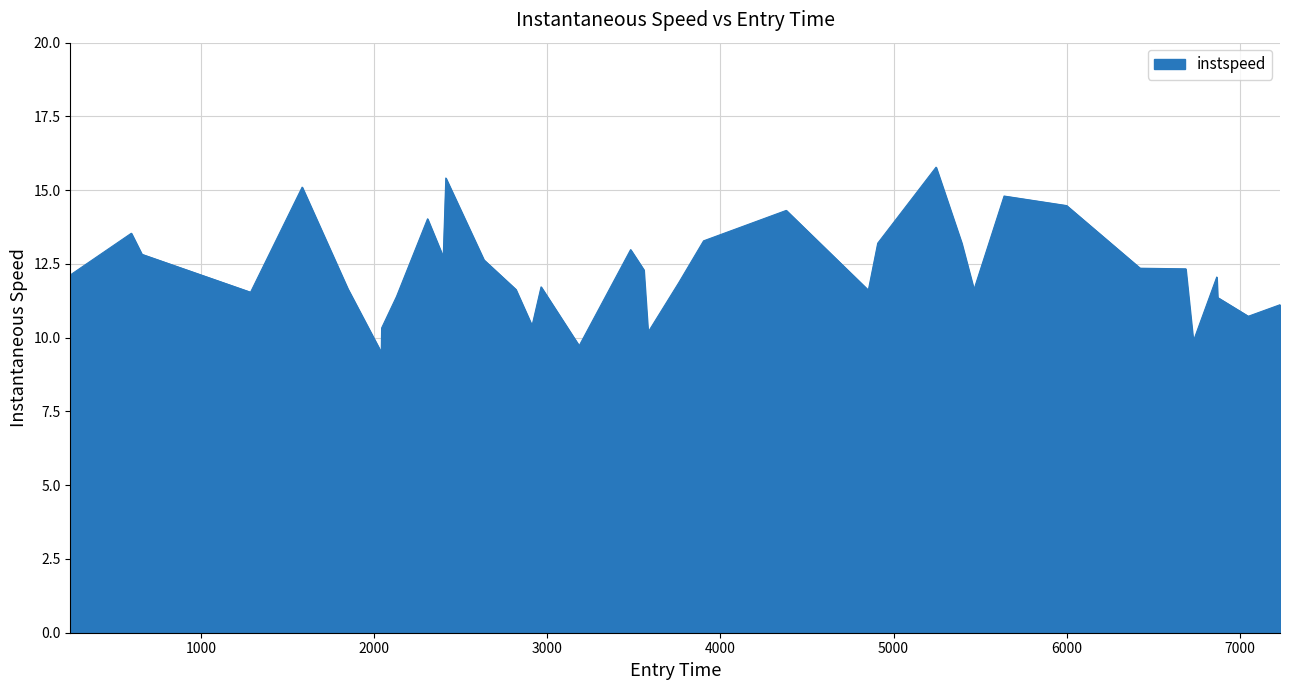

Count the number of data series in this chart.

1